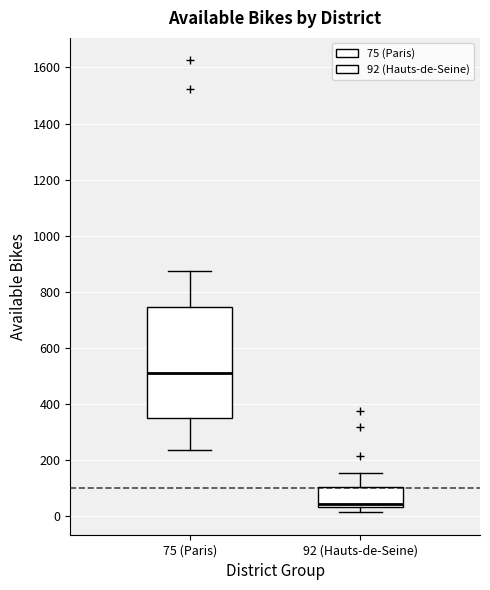

Reading left to right, read every box against the y-axis: the position of its median line, the range the box covers, and the ends of its whiskers. The values are not printed on the chart, so give them approximately, as read against the axis.

75 (Paris): median 500, box 340 to 740, whiskers 240 to 880
92 (Hauts-de-Seine): median 40 (just above the box's lower edge), box 40 to 100, whiskers 20 to 160